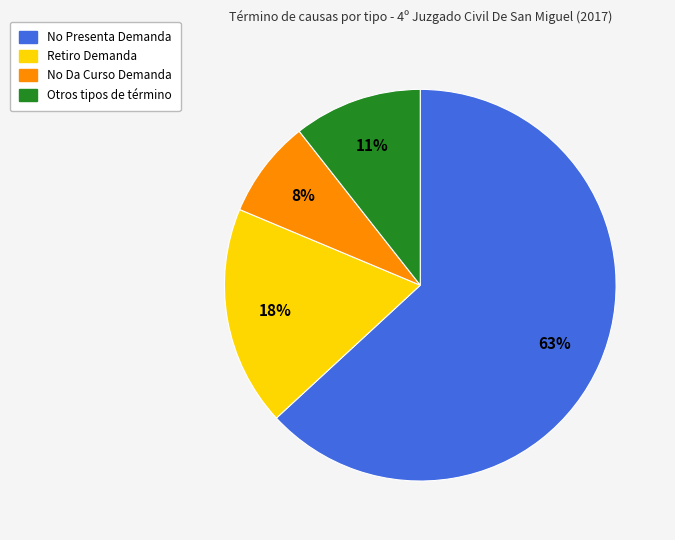

To the nearest percent, what is the average slice percentage?

25%